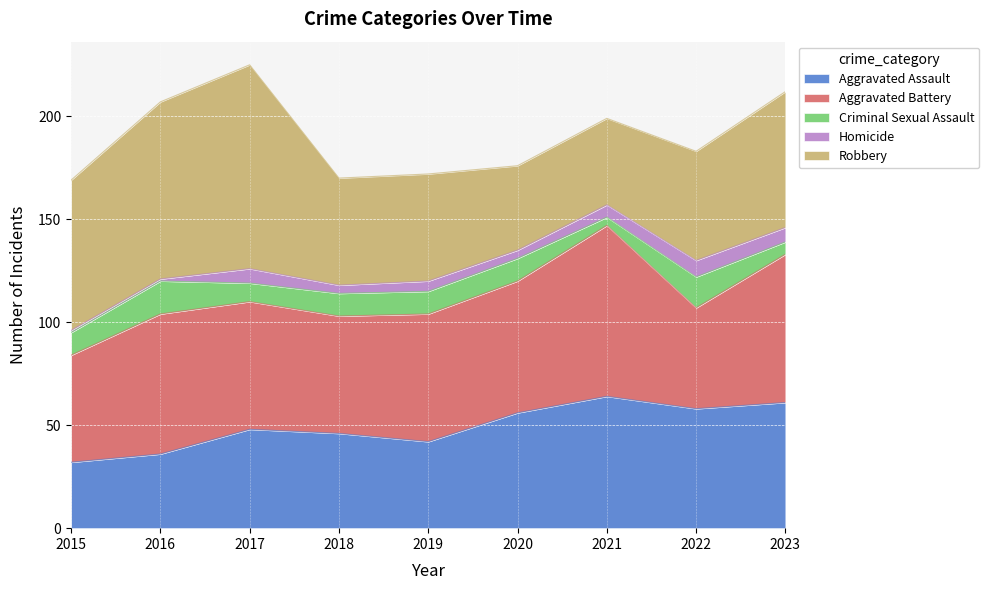

At which label does Aggravated Assault first exceed 48?

2020